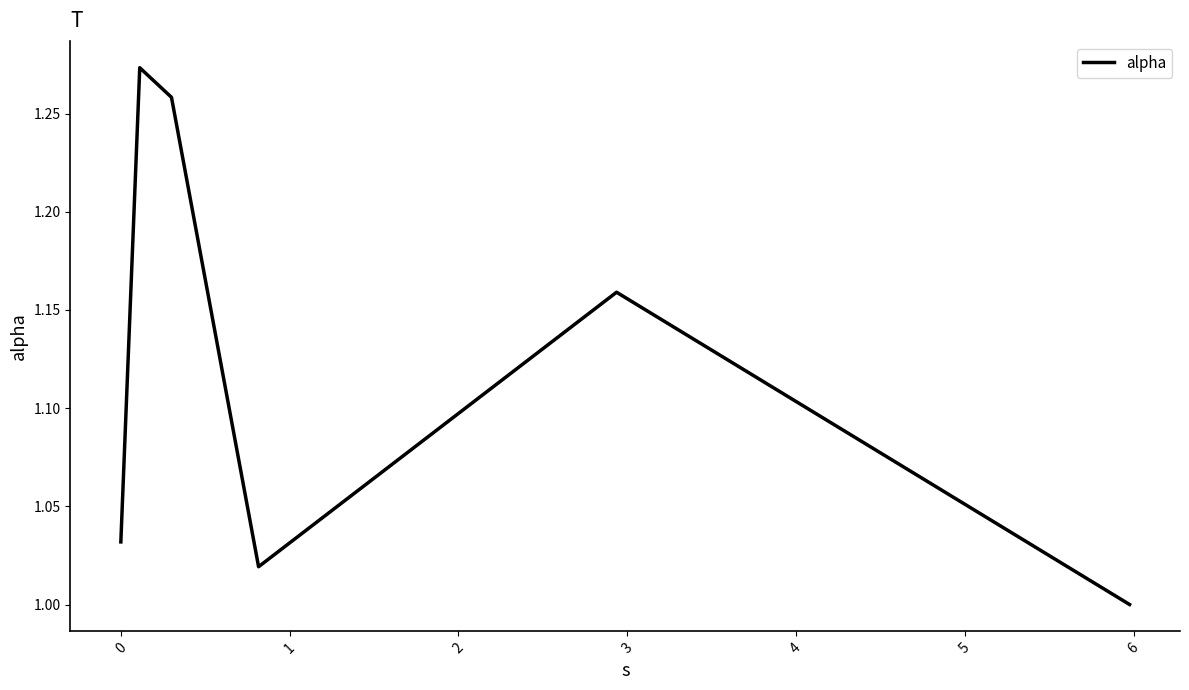

True or false: the data has more than 1 interior local peaks.

True